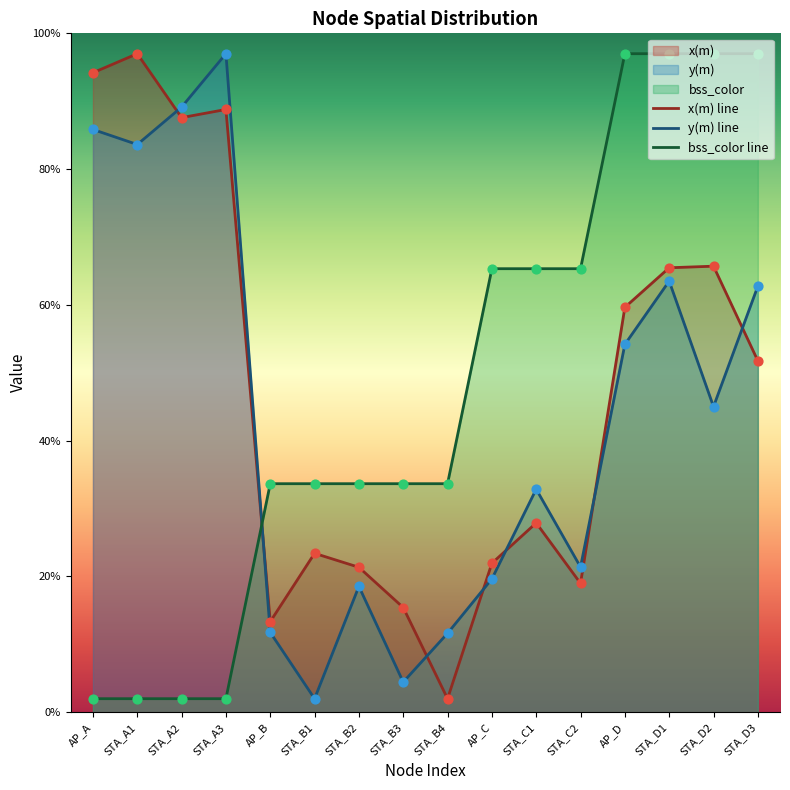

Which series has the largest total across all categories?

bss_color line